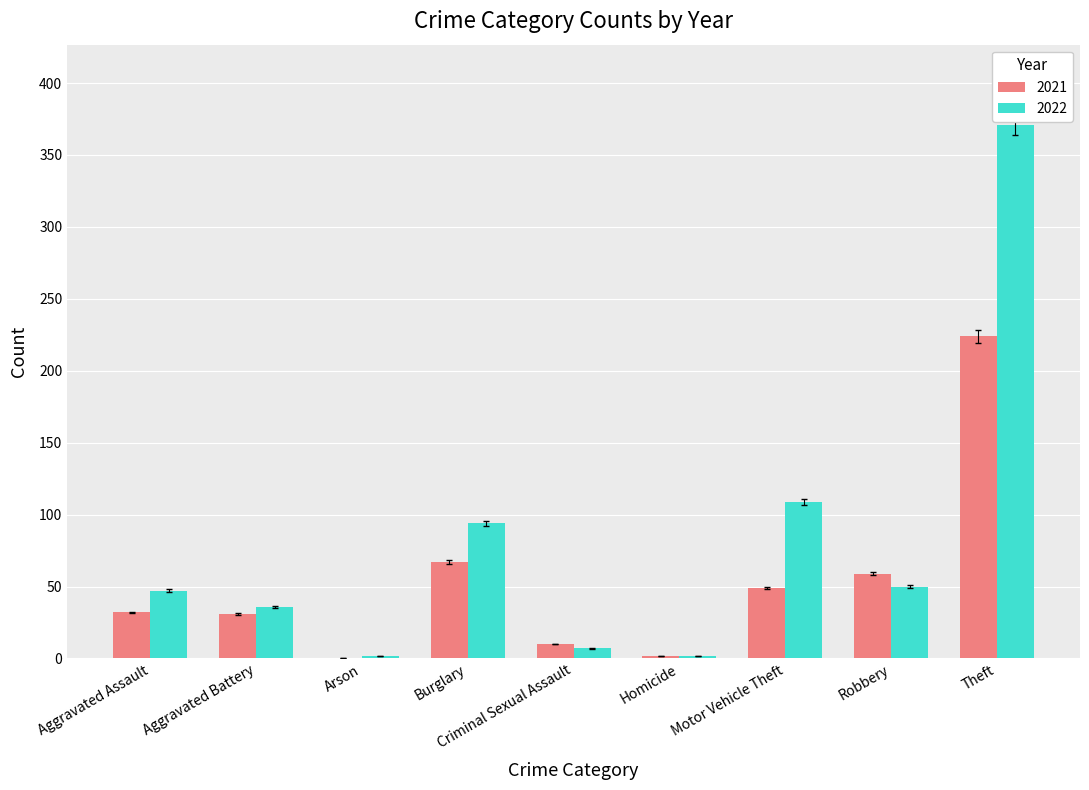

The 2021 series shows 59 at Robbery. True or false?

True